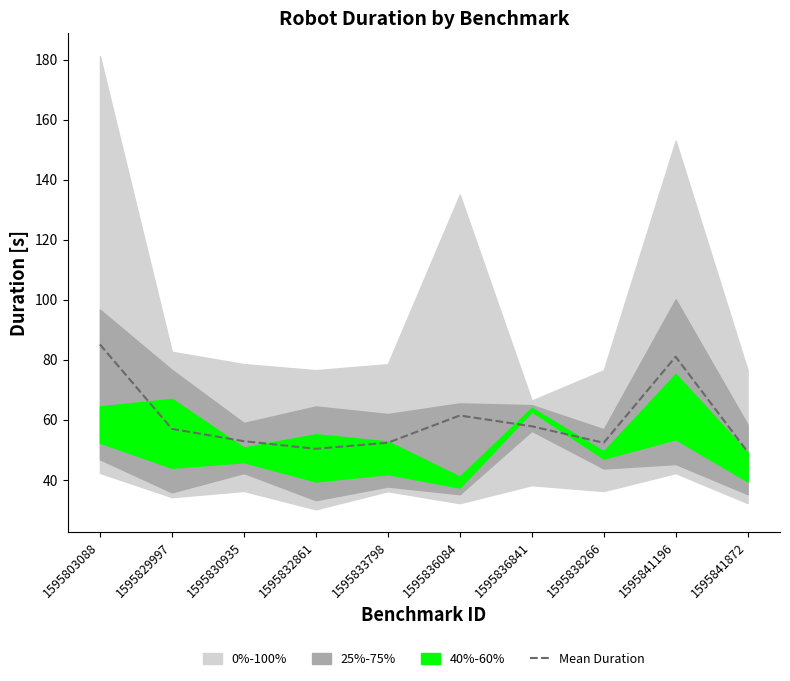

The Mean Duration series shows 22.1 at 1595836841. True or false?

False